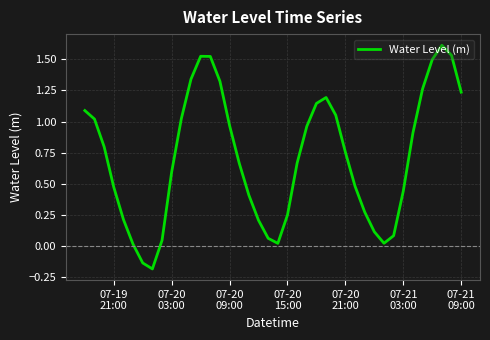

What is the maximum value shown in the chart?

1.6